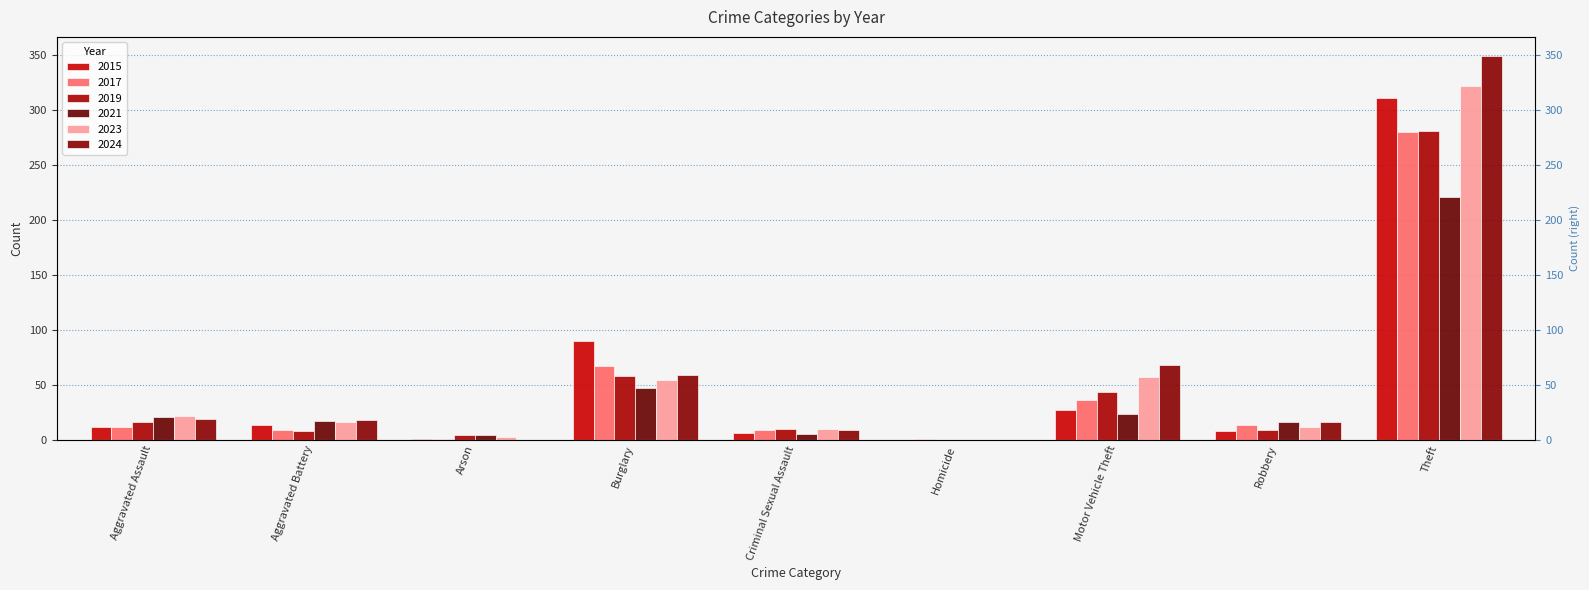

What is the value of the 2023 bar at the 5th from the left?

10